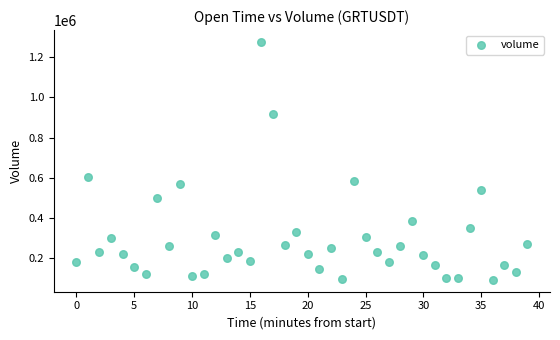

What Y value in the scatter plot is closest to 683953?

603475